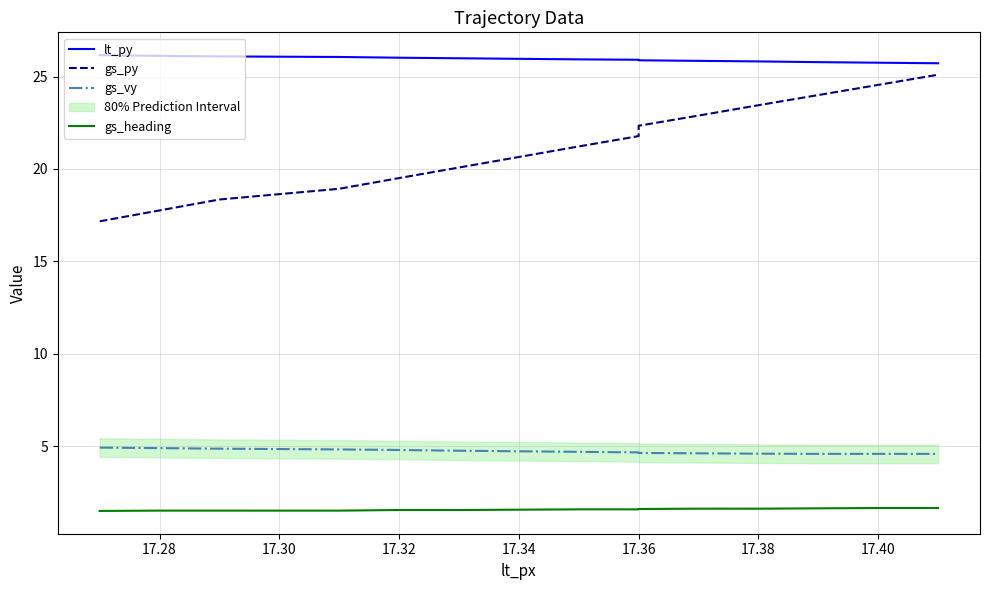

How many lines are shown in the chart?

4